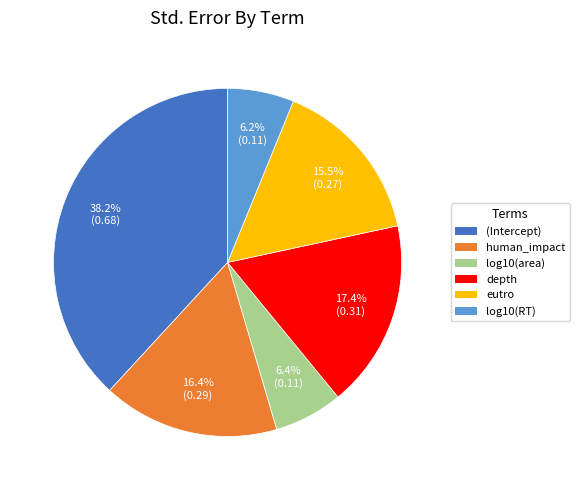

Combined, do (Intercept) and log10(area) account for over 50%?

No